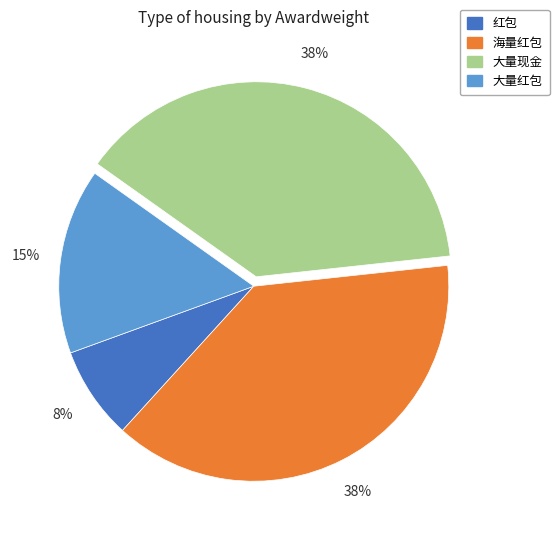

To the nearest percent, what is the average slice percentage?

25%